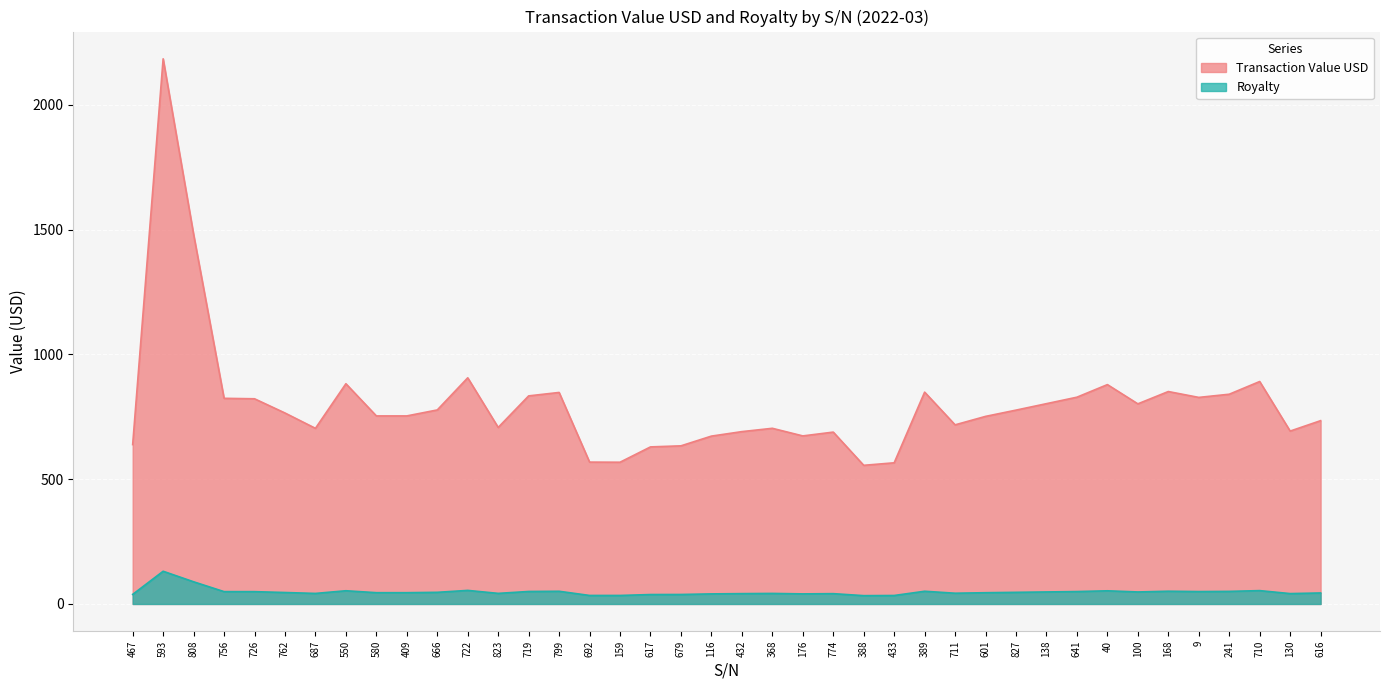

In Transaction Value USD, how many points are higher than both neighbors (excluding endpoints)?

10